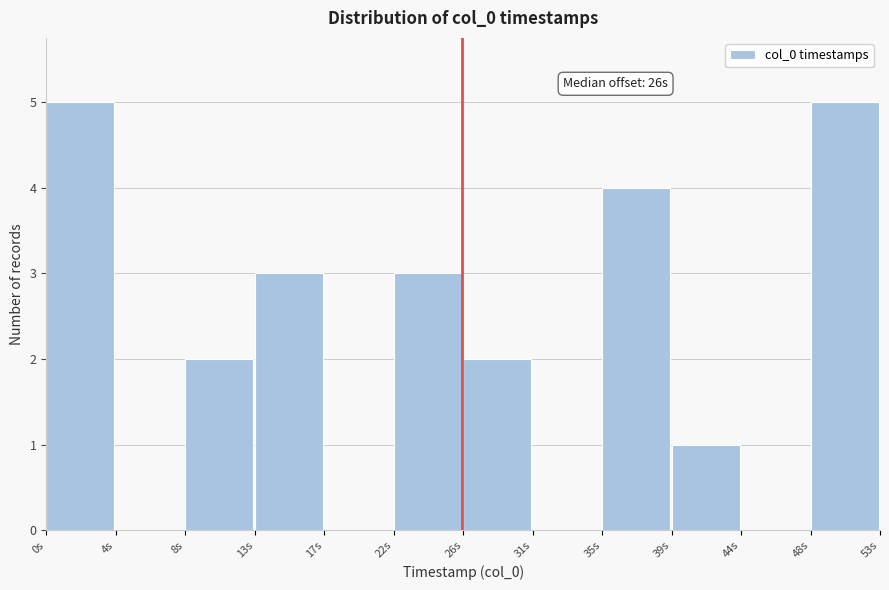

Reading left to right, transcribe all the data shown in this chart.

0s=5	4s=0	8s=2	13s=3	17s=0	22s=3	26s=2	31s=0	35s=4	39s=1	44s=0	48s=5